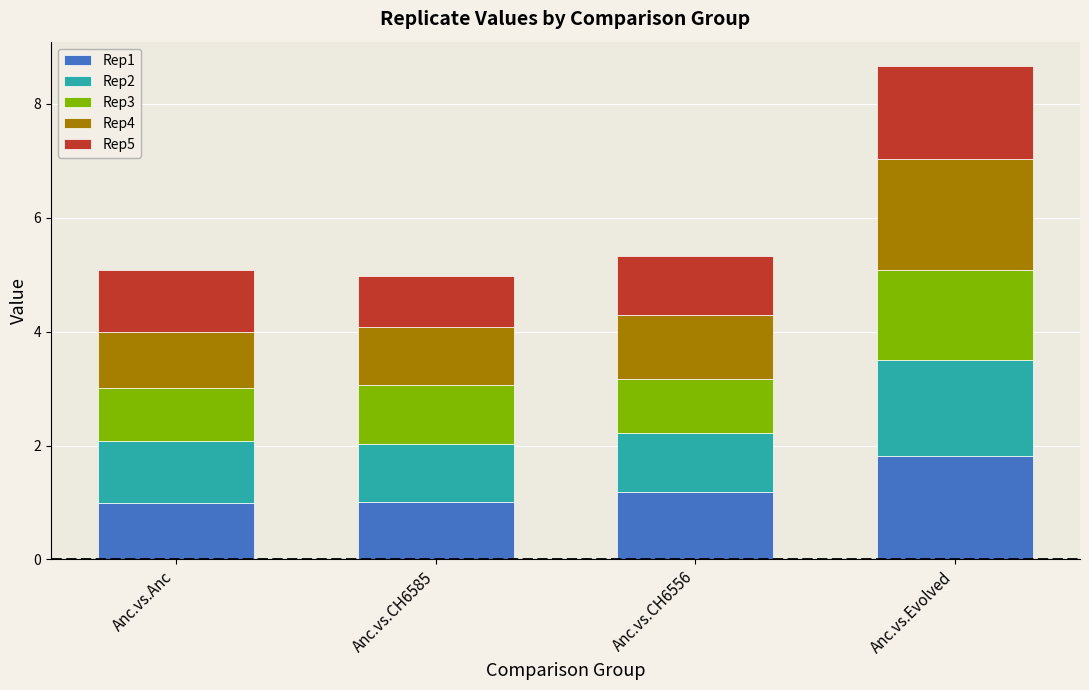

What is the difference between the maximum and second lowest values in the Rep1 series?

0.8